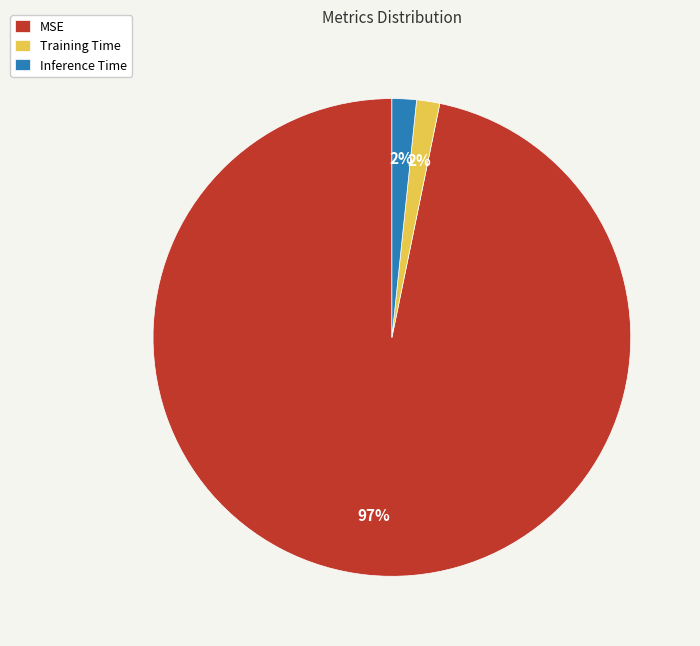

Is the sum of MSE and Training Time greater than half?

Yes